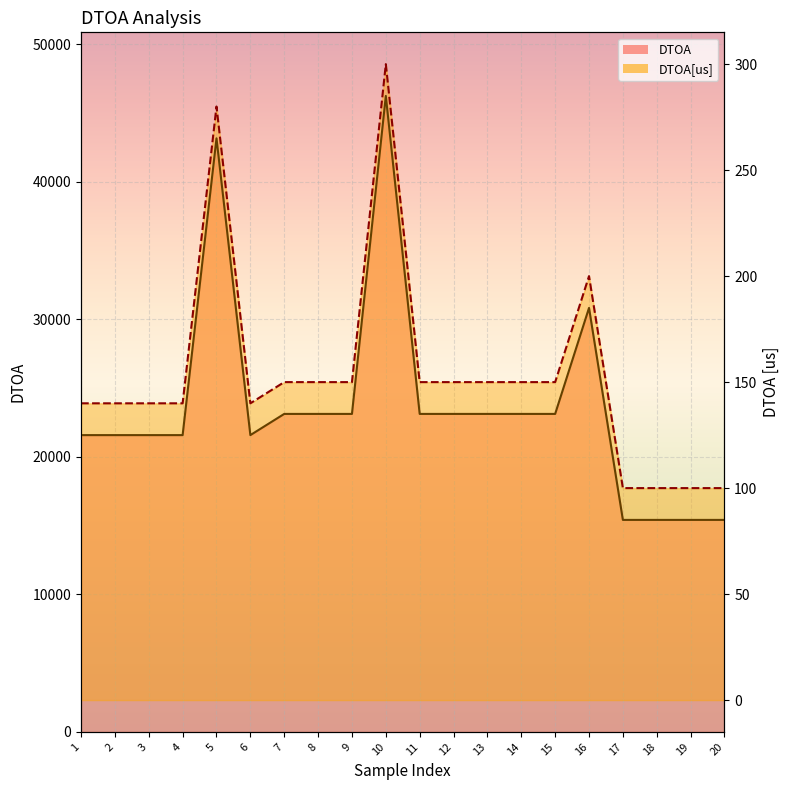

Which series changed the most between 3 and 10?

DTOA[us]